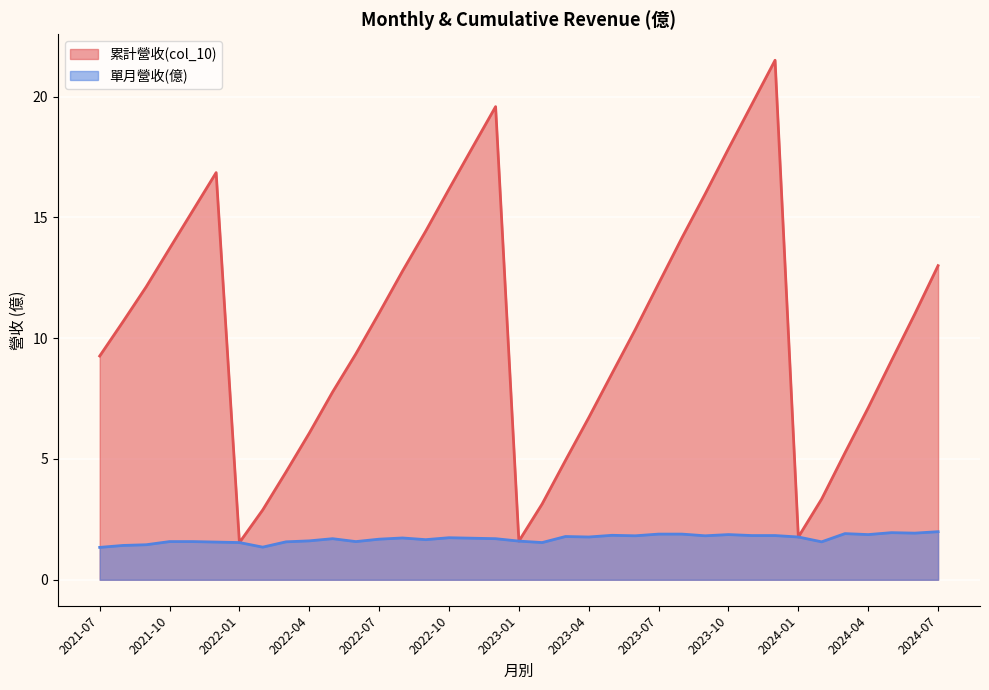

What is the sum of all 累計營收(col_10) values?

389.1